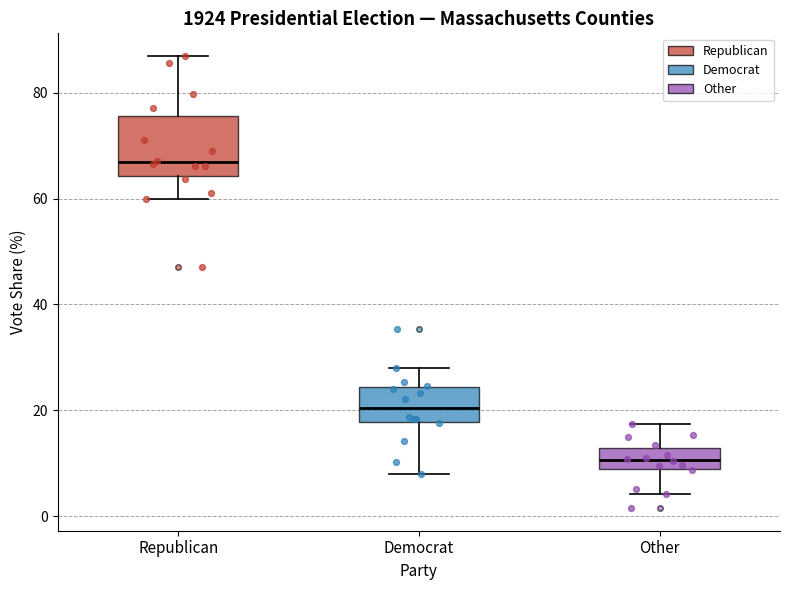

Reading left to right, read every box against the y-axis: the position of its median line, the range the box covers, and the ends of its whiskers. The values are not printed on the chart, so give them approximately, as read against the axis.

Republican: median 66, box 64 to 76, whiskers 60 to 86
Democrat: median 20, box 18 to 24, whiskers 8 to 28
Other: median 10, box 8 to 12, whiskers 4 to 18